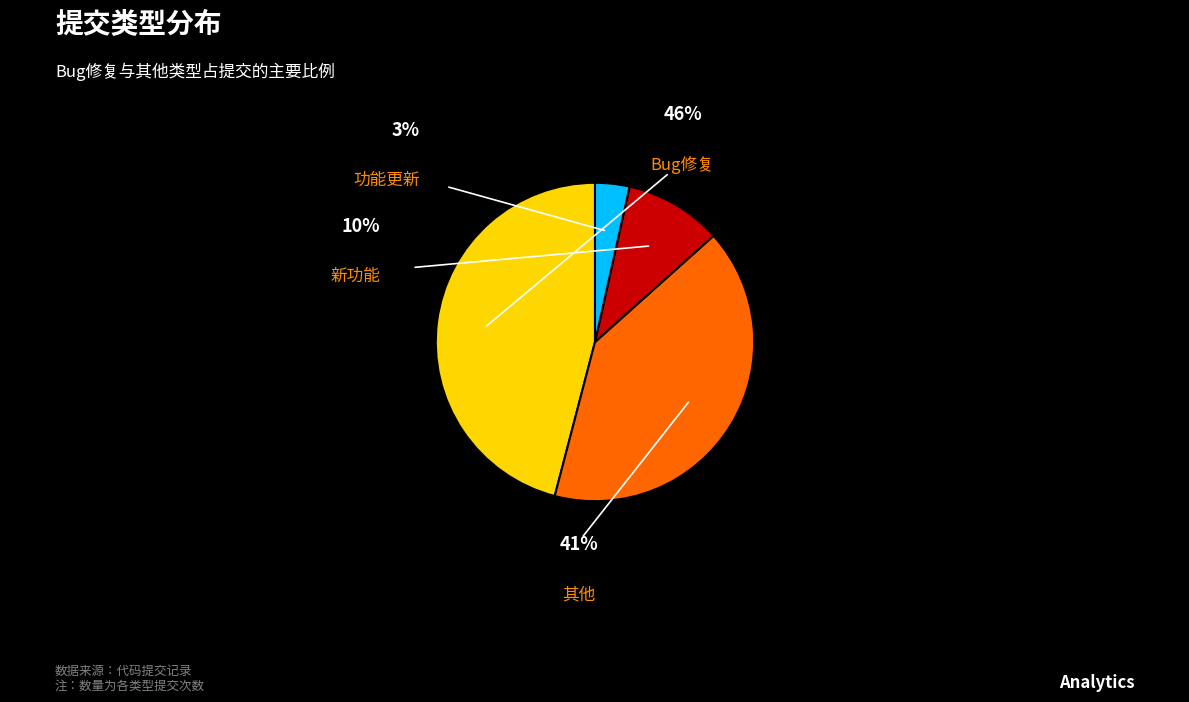

To the nearest percent, what is the average slice percentage?

25%